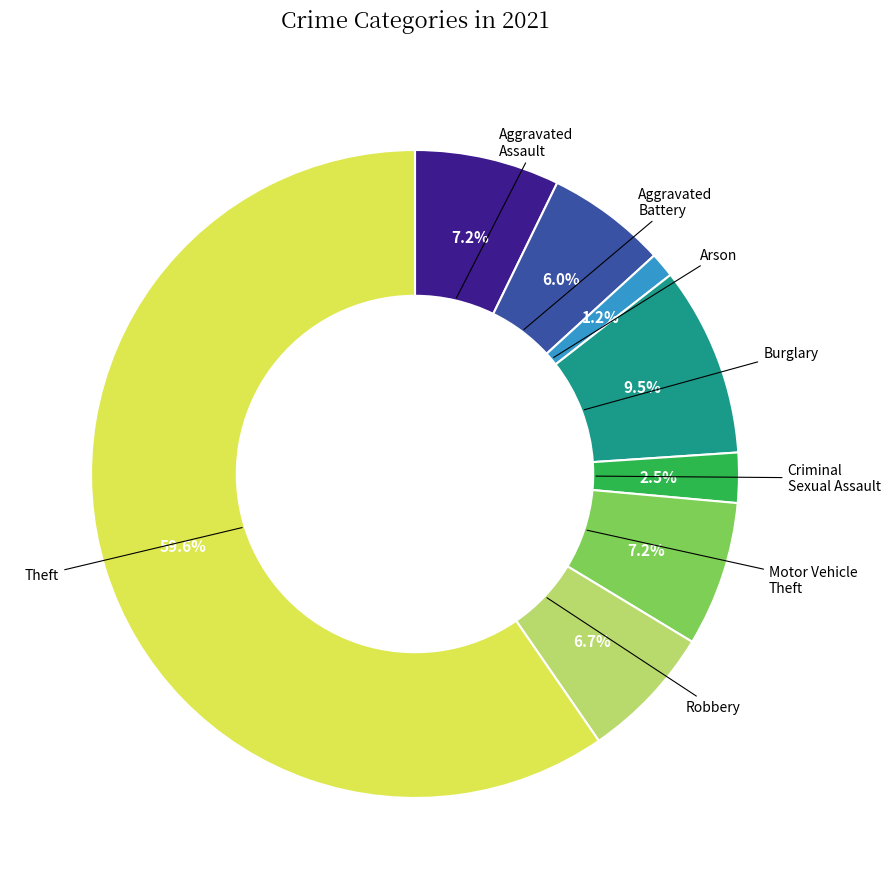

Does any single category account for the majority?

Yes